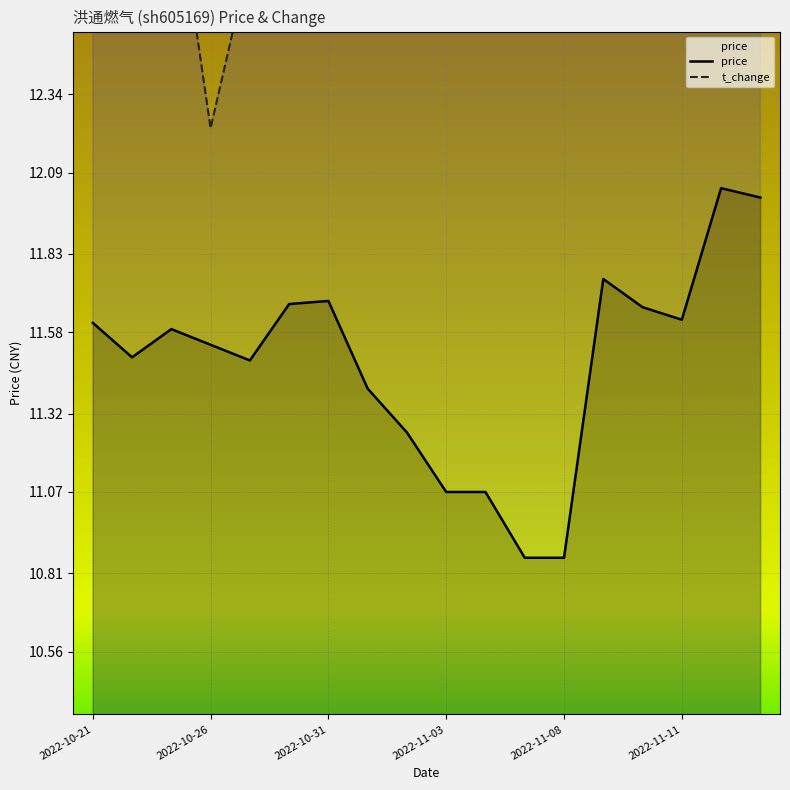

List the labels in order of t_change value, smallest first.

2022-10-26, 2022-10-24, 2022-11-04, 2022-10-27, 2022-11-07, 2022-11-09, 2022-11-03, 2022-10-28, 2022-10-25, 2022-11-10, 2022-10-21, 2022-11-01, 2022-11-02, 2022-11-15, 2022-10-31, 2022-11-14, 2022-11-11, 2022-11-08